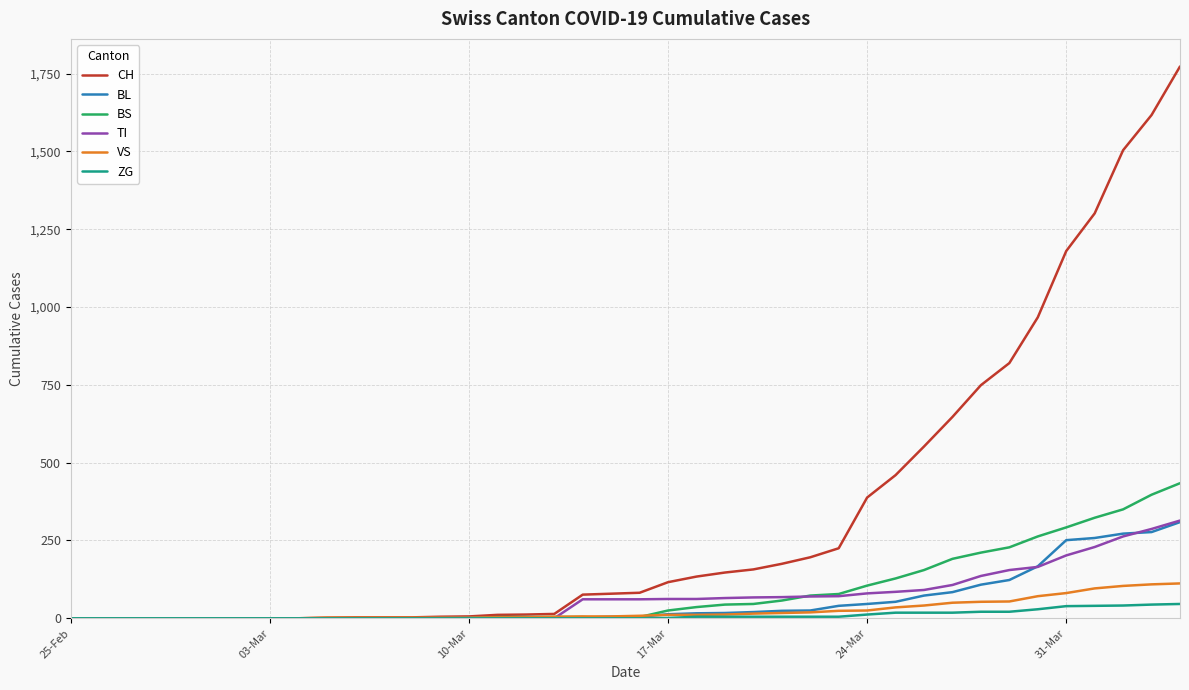

What is the highest value of the VS series?

112